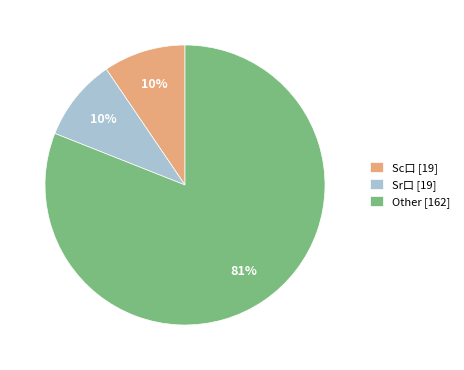

The Other [162] slice represents 81% of the pie. True or false?

True